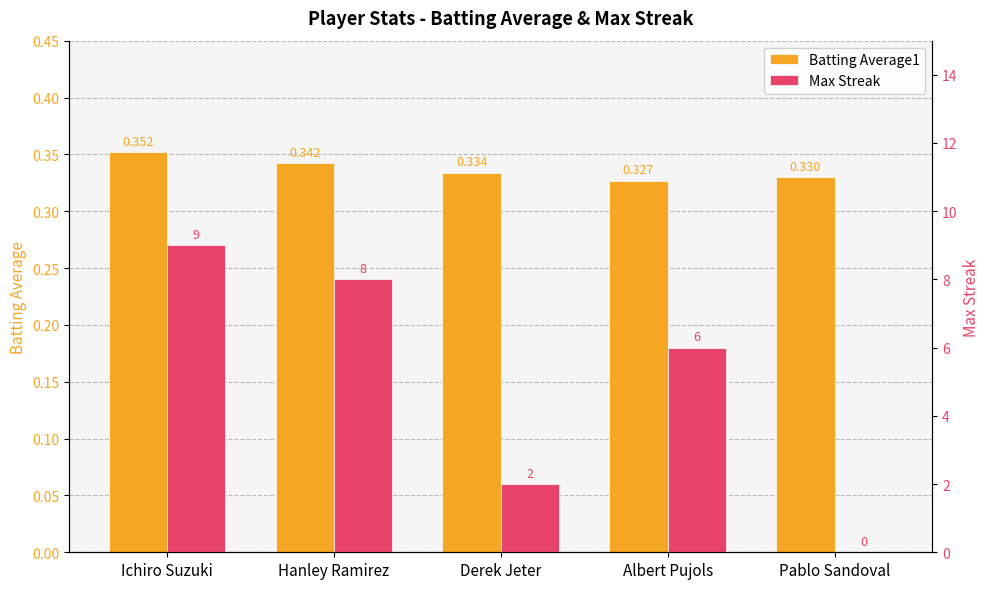

How many Max Streak values are between 2 and 8?

3